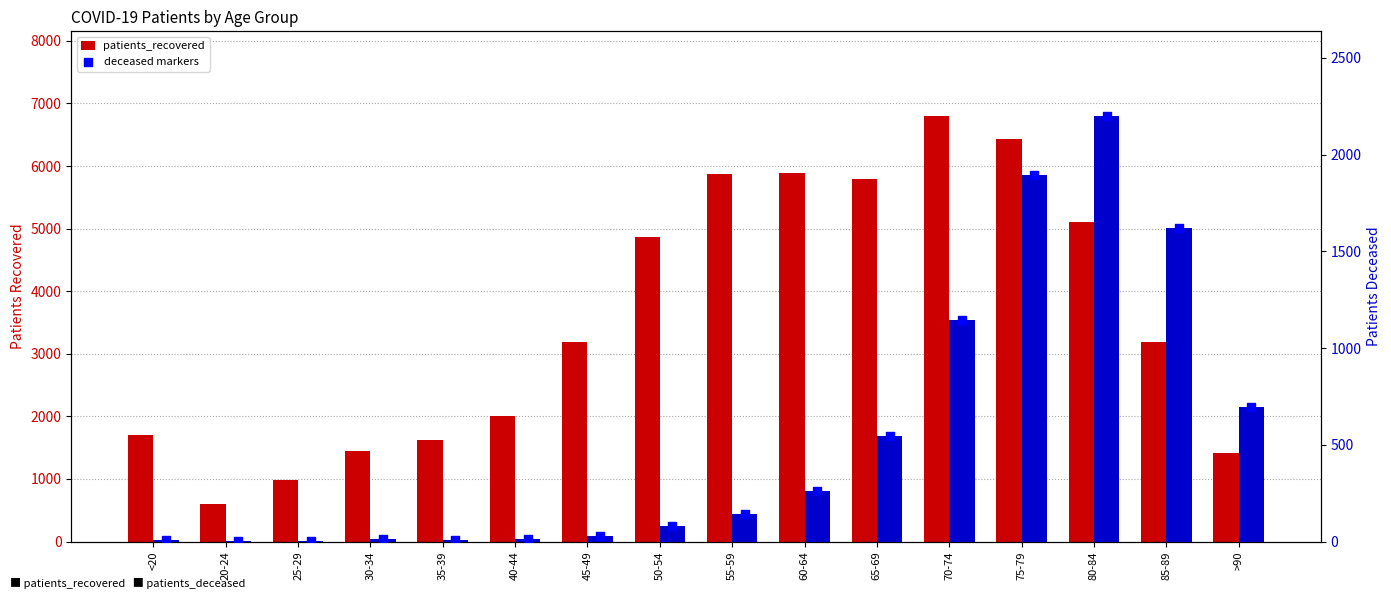

Which series reaches the minimum Y coordinate?

patients_deceased